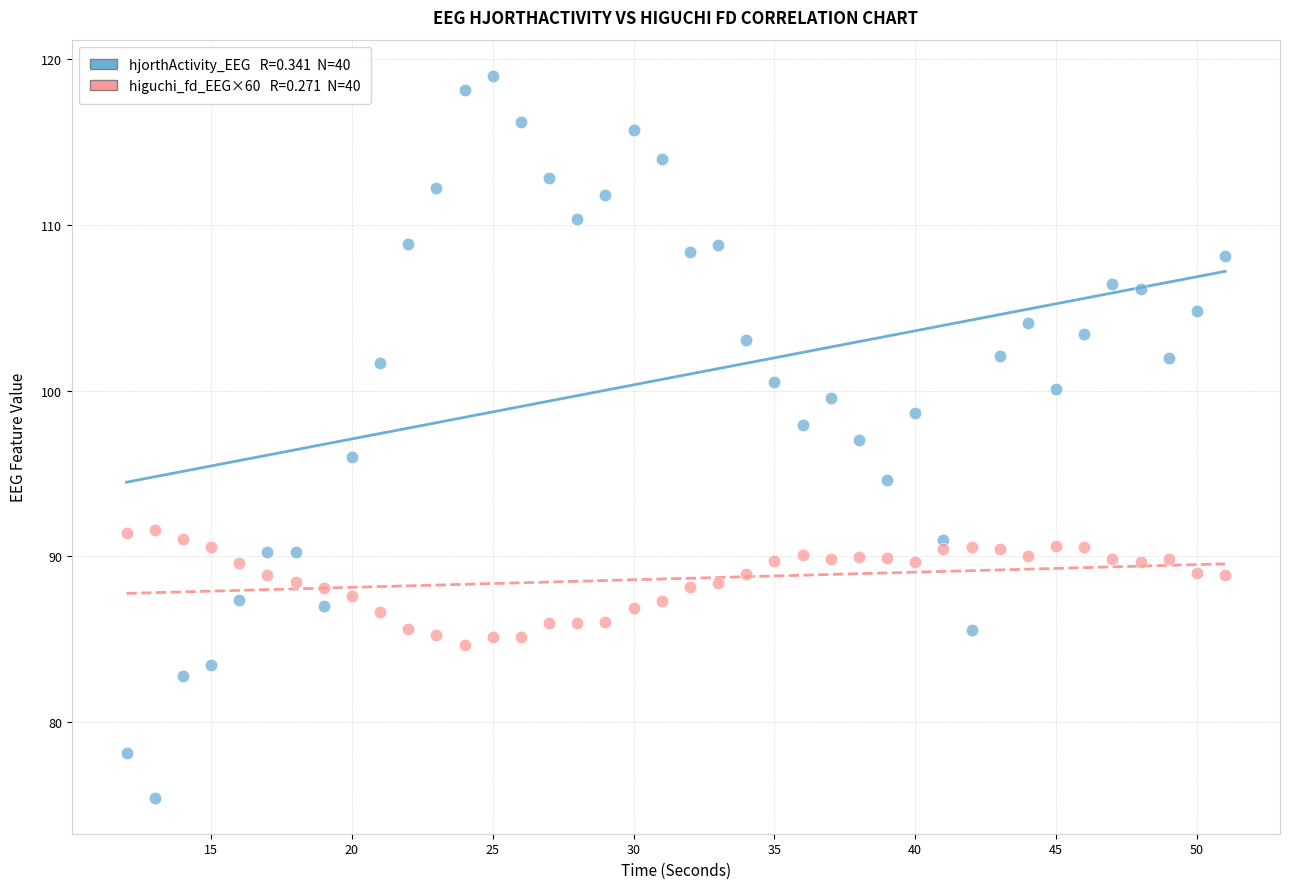

Across all data points, what is the range of Y values (max minus min)?

43.6